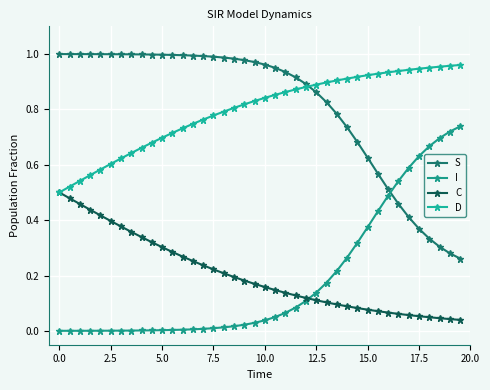

True or false: C and D intersect in this chart.

False